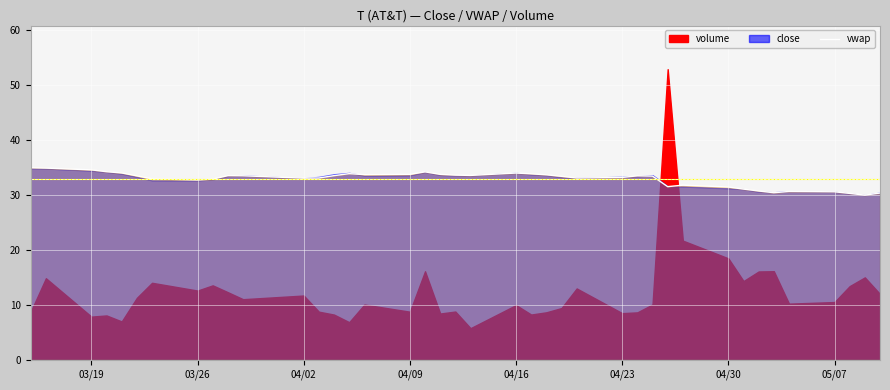

True or false: vwap has a value of 19.5 at 03/19.

False